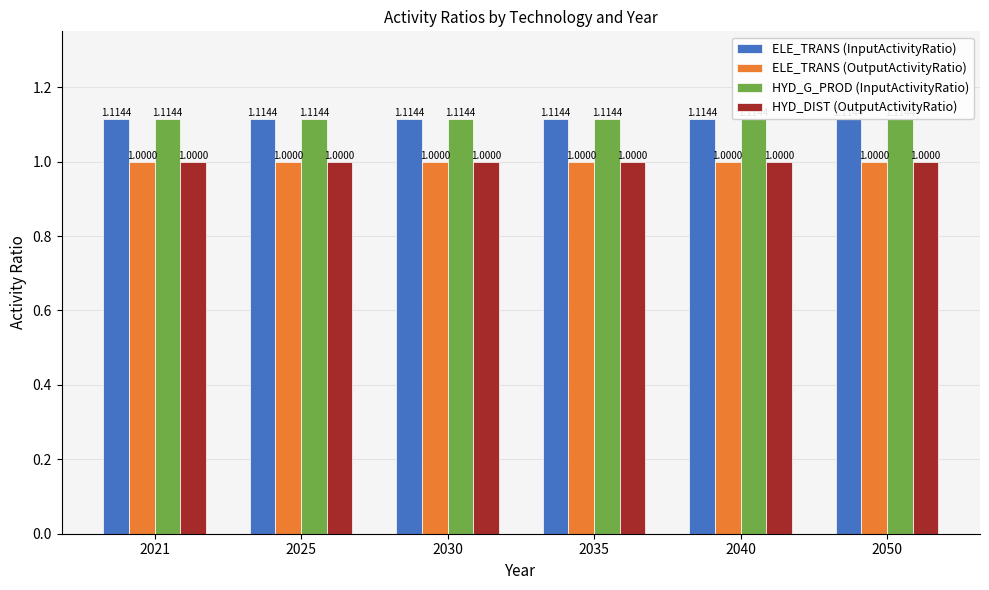

Reading left to right, transcribe all the data shown in this chart.

ELE_TRANS (InputActivityRatio): 1.1	1.1	1.1	1.1	1.1	1.1
ELE_TRANS (OutputActivityRatio): 1.0	1.0	1.0	1.0	1.0	1.0
HYD_G_PROD (InputActivityRatio): 1.1	1.1	1.1	1.1	1.1	1.1
HYD_DIST (OutputActivityRatio): 1.0	1.0	1.0	1.0	1.0	1.0